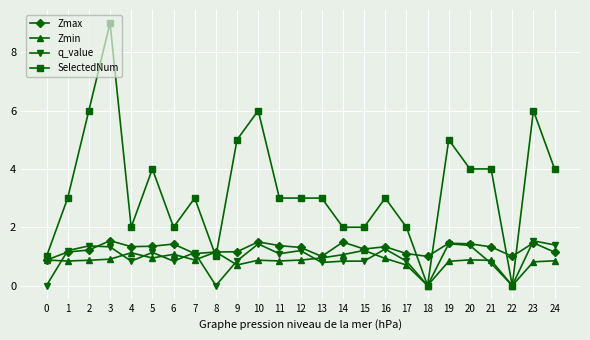

What is the difference between the SelectedNum values at 18 and 13?

3.0